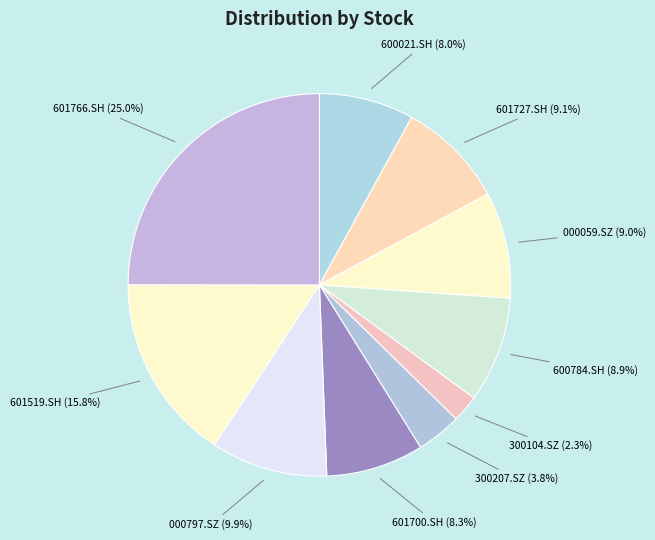

Rank the categories by value from lowest to highest.

300104.SZ, 300207.SZ, 600021.SH, 601700.SH, 600784.SH, 000059.SZ, 601727.SH, 000797.SZ, 601519.SH, 601766.SH